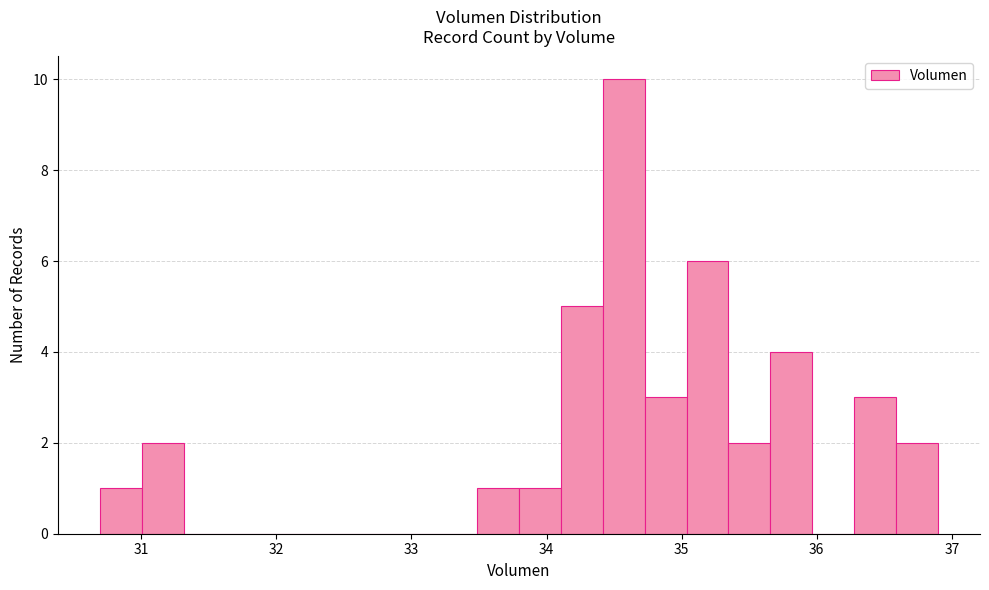

Around what value on the x-axis is the tallest bar? Give the approximate position of its centre, as read against the axis.

34.6